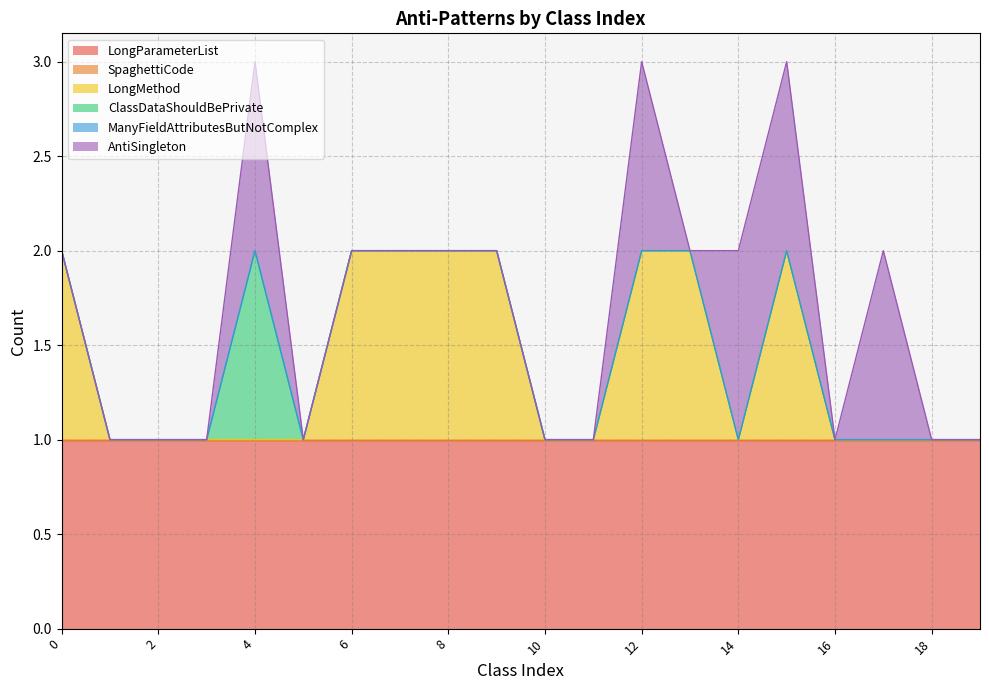

The SpaghettiCode series shows 0 at 11. True or false?

True